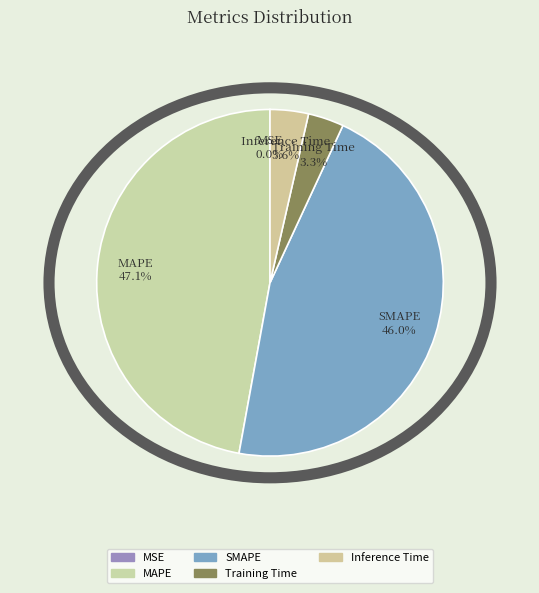

What portion of the pie excludes Inference Time?

96.4%